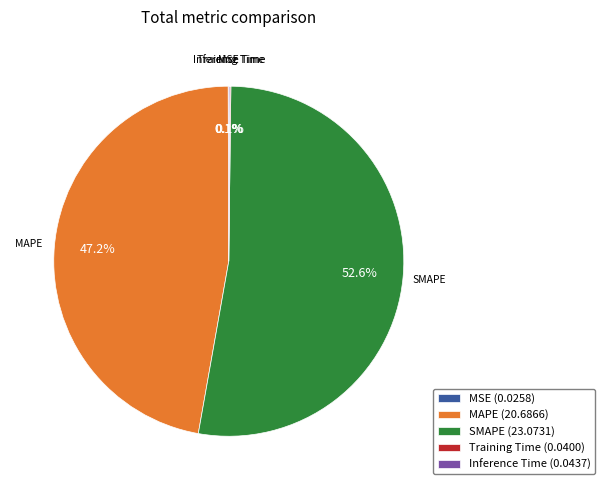

What portion of the pie excludes MAPE (20.6866)?

52.8%